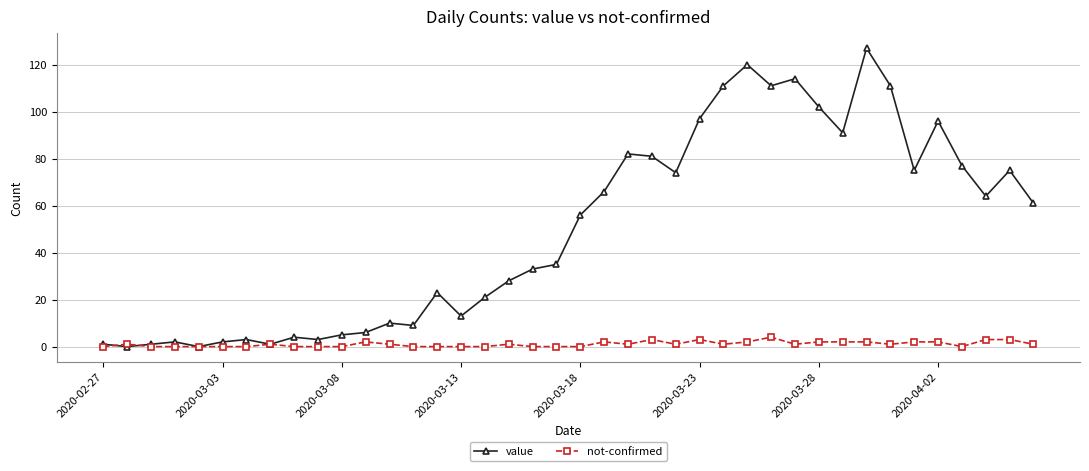

What are all the series names shown in the legend?

value, not-confirmed